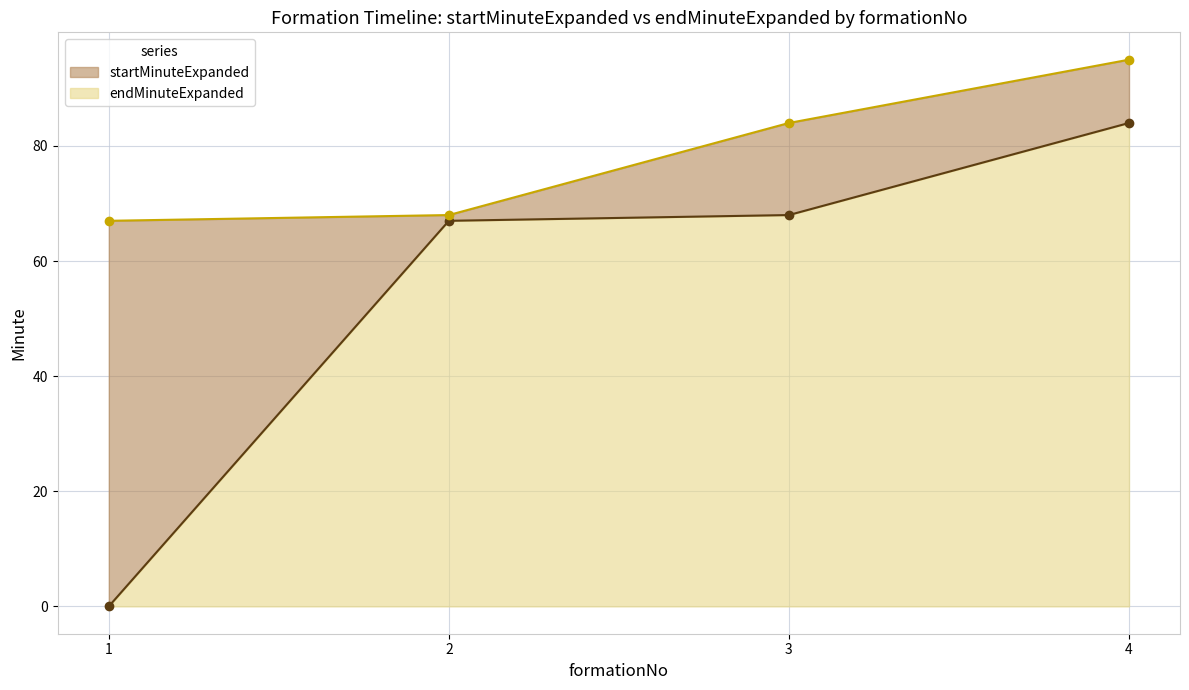

Reading right to left, transcribe all the data shown in this chart.

startMinuteExpanded: 4=84	3=68	2=67	1=0
endMinuteExpanded: 4=95	3=84	2=68	1=67